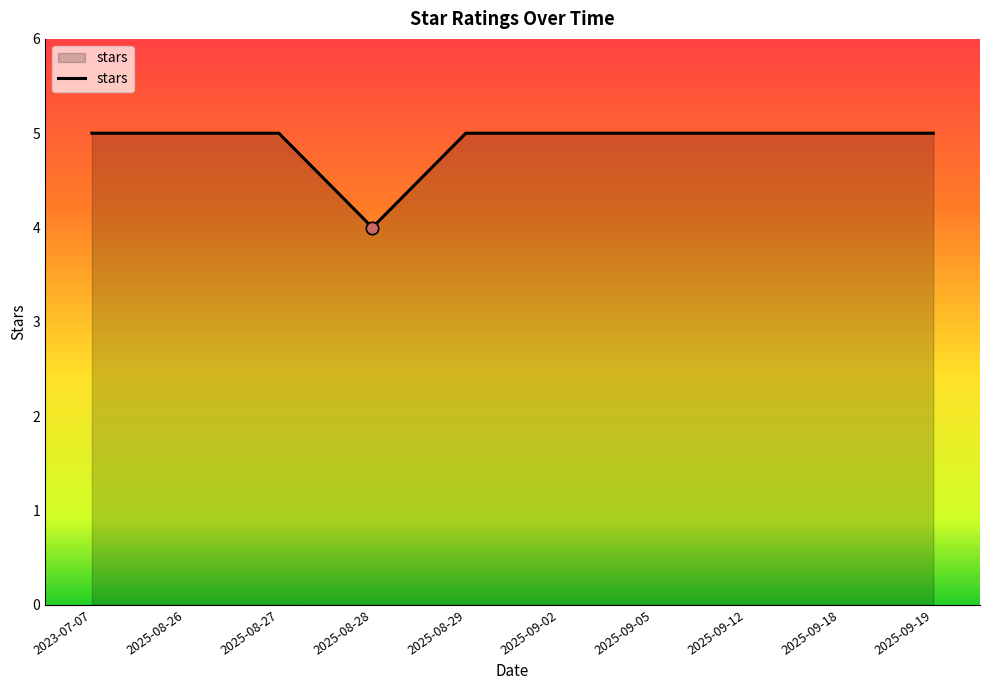

Approximately how many times larger is the value at 2025-09-02 compared to 2023-07-07?

1.0